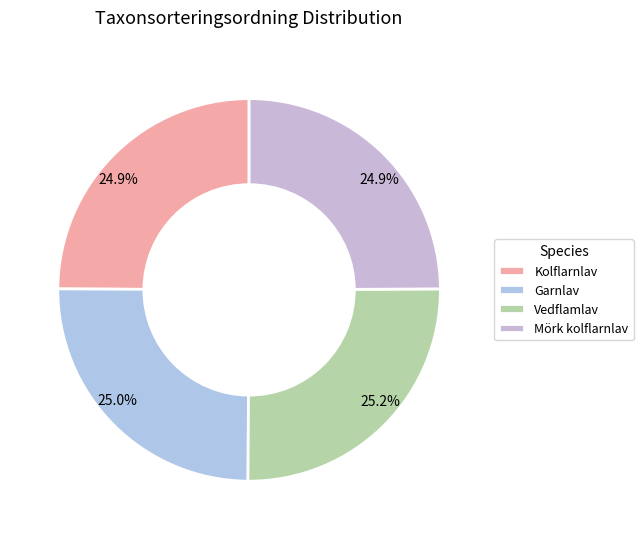

Rank the categories by value from lowest to highest.

Kolflarnlav, Mörk kolflarnlav, Garnlav, Vedflamlav